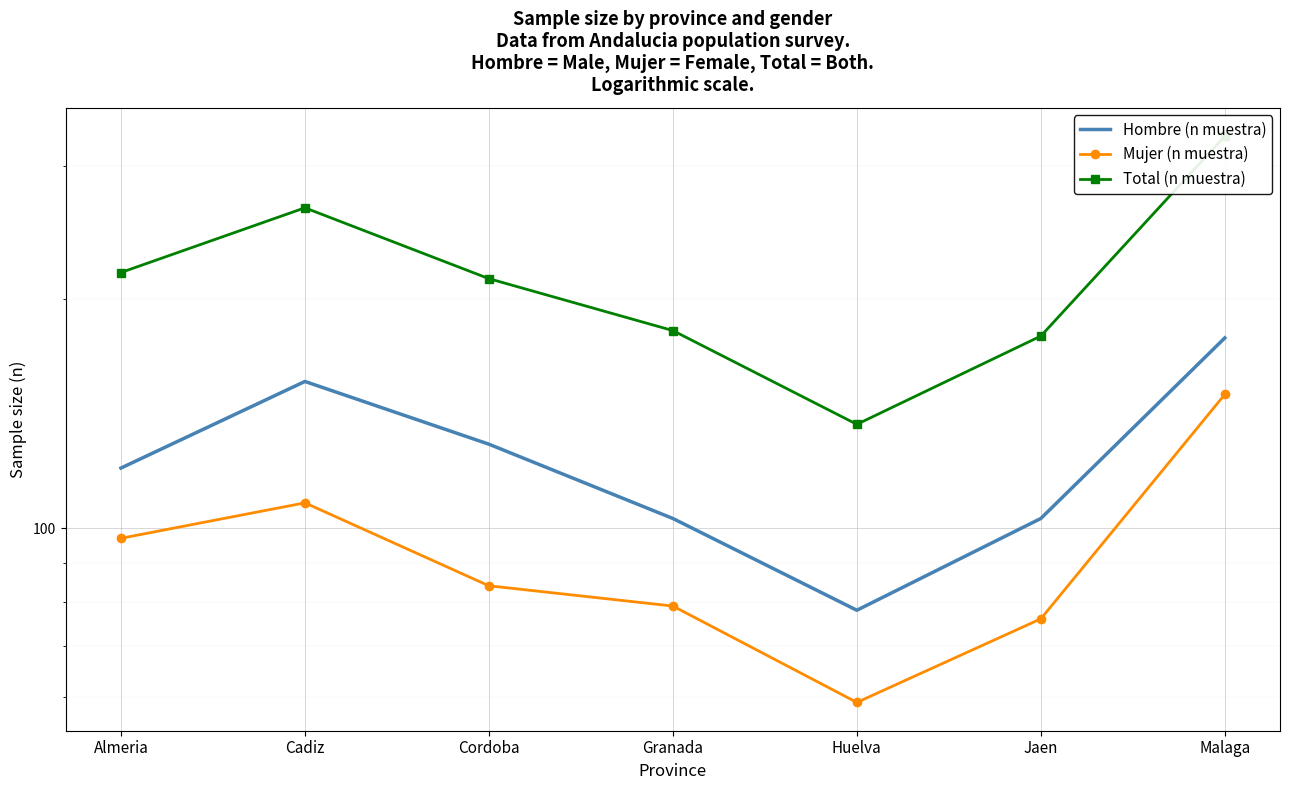

How many lines are shown in the chart?

3